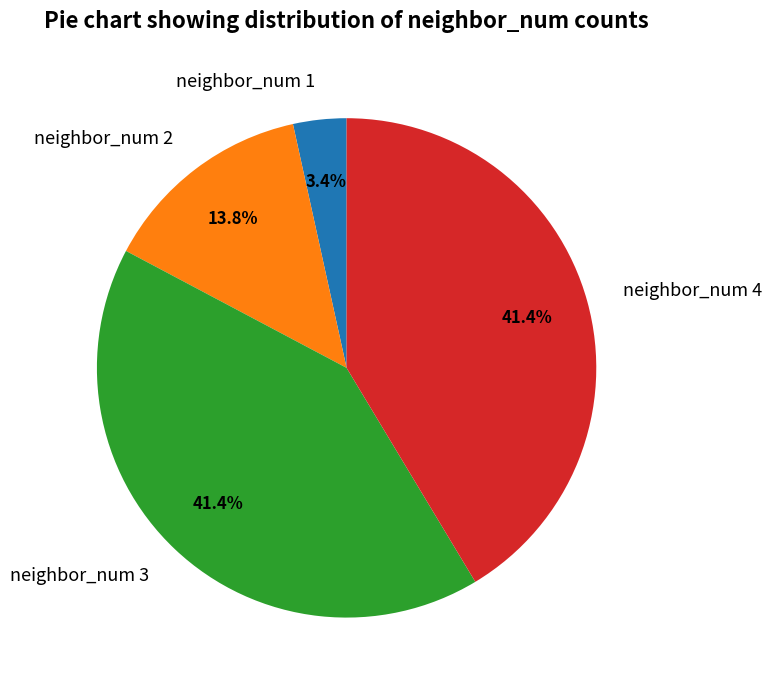

Does neighbor_num 4 account for over 50% of the chart?

No